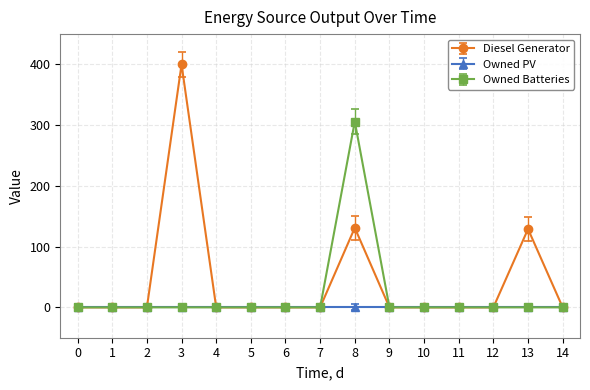

Is this an area chart (filled region under the line)?

No